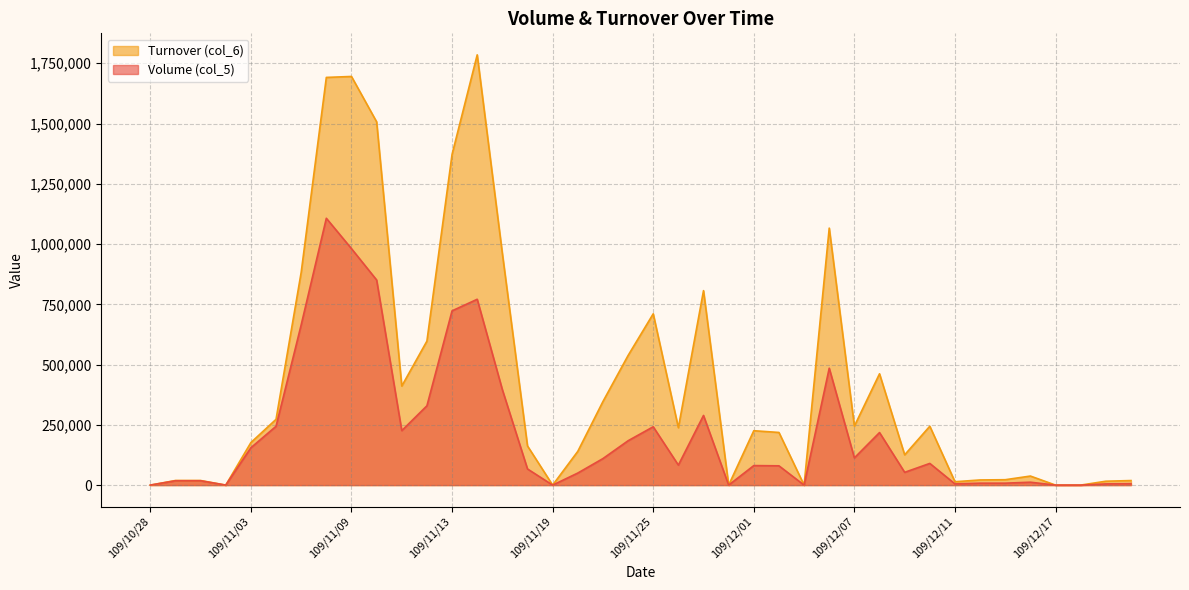

How many data points in Turnover (col_6) are less than 225630?

20